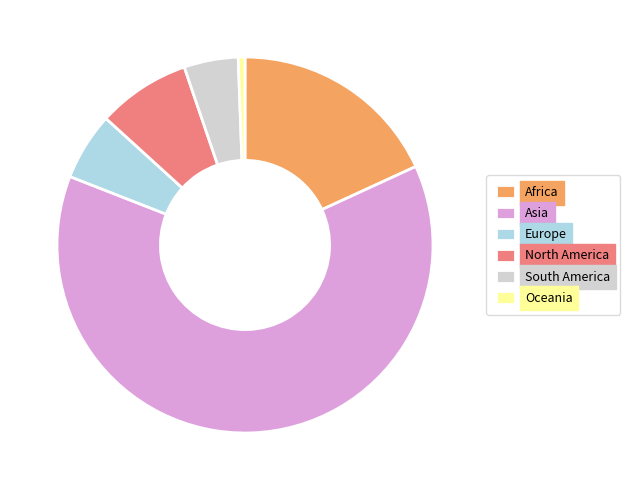

Rank the categories by value from highest to lowest.

Asia, Africa, North America, Europe, South America, Oceania